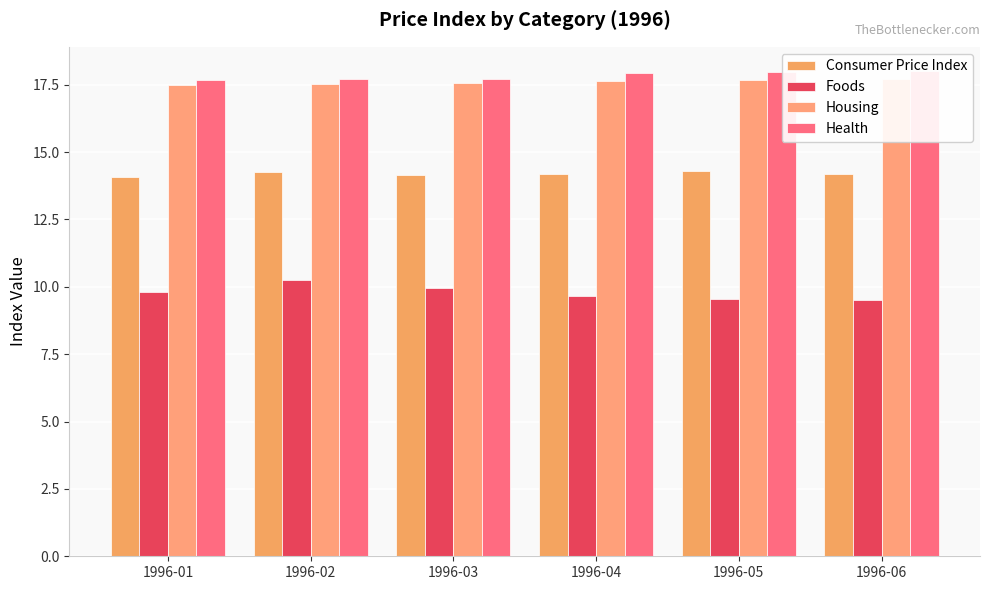

How many bars are there in each group?

4